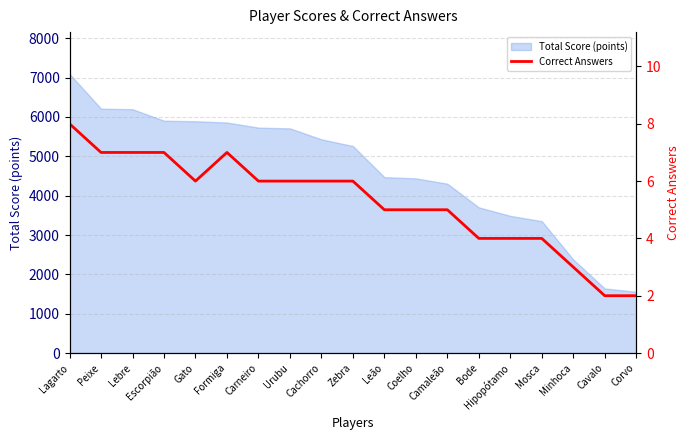

What is the difference between the maximum and minimum values?

6